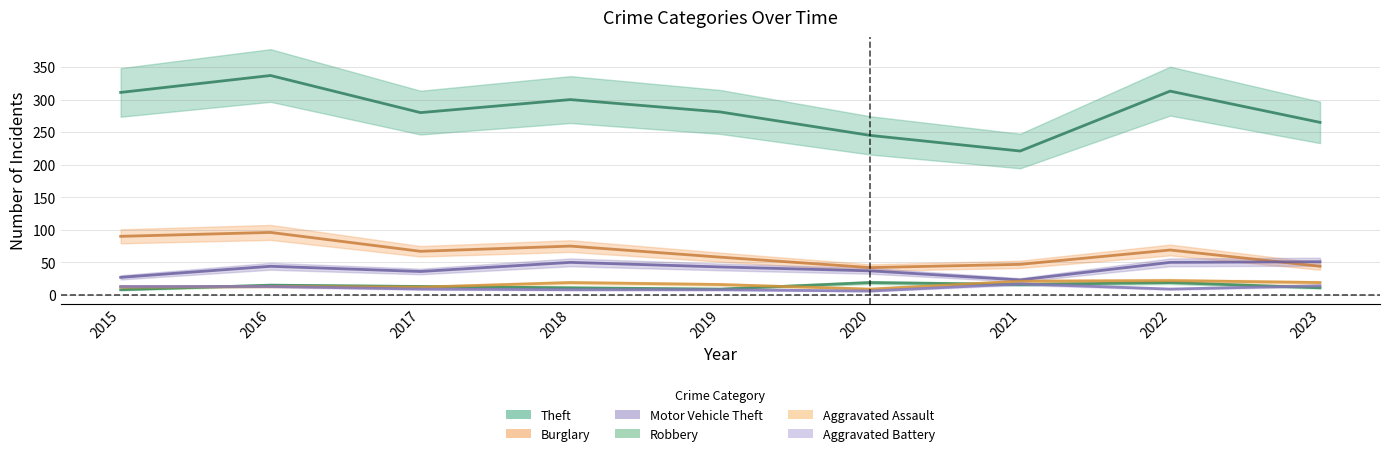

Is it true that Robbery equals 7 at 2021?

False